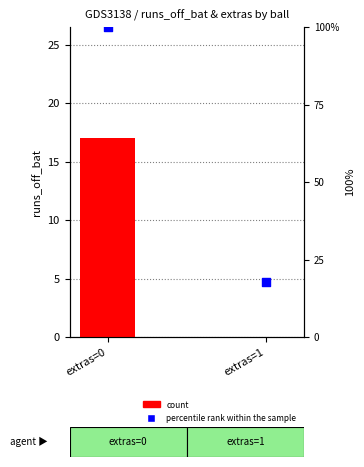

At how many categories does at least one series exceed 86?

1